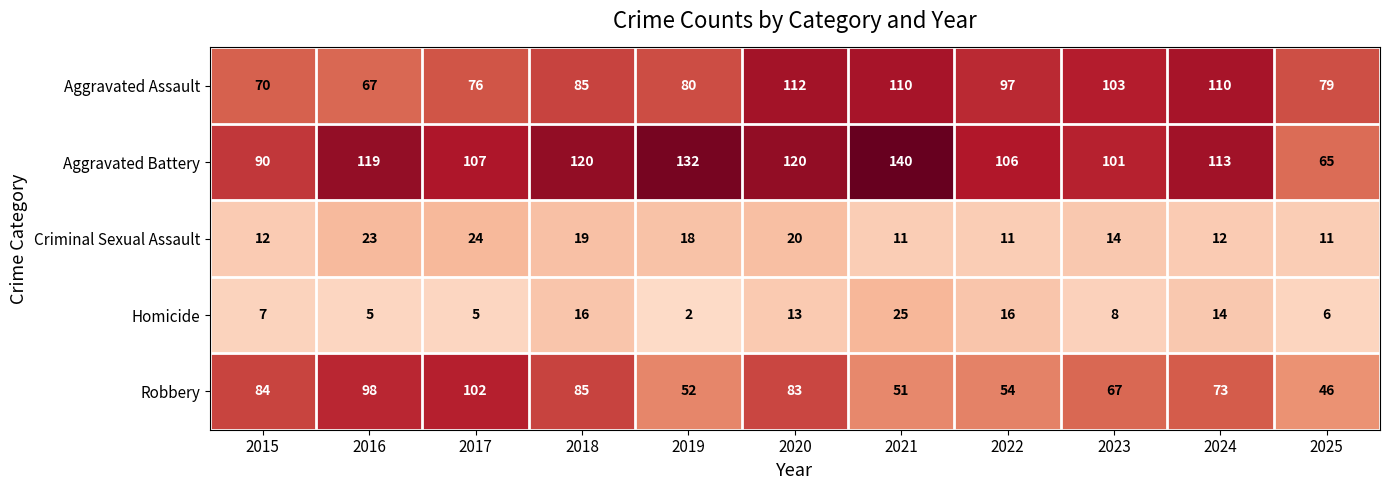

At which category is the sum across all series the highest?

2020